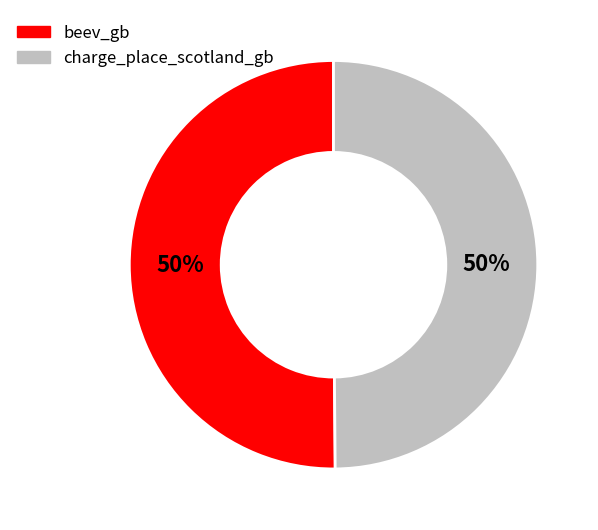

To the nearest percent, what percentage of the pie is charge_place_scotland_gb?

50%